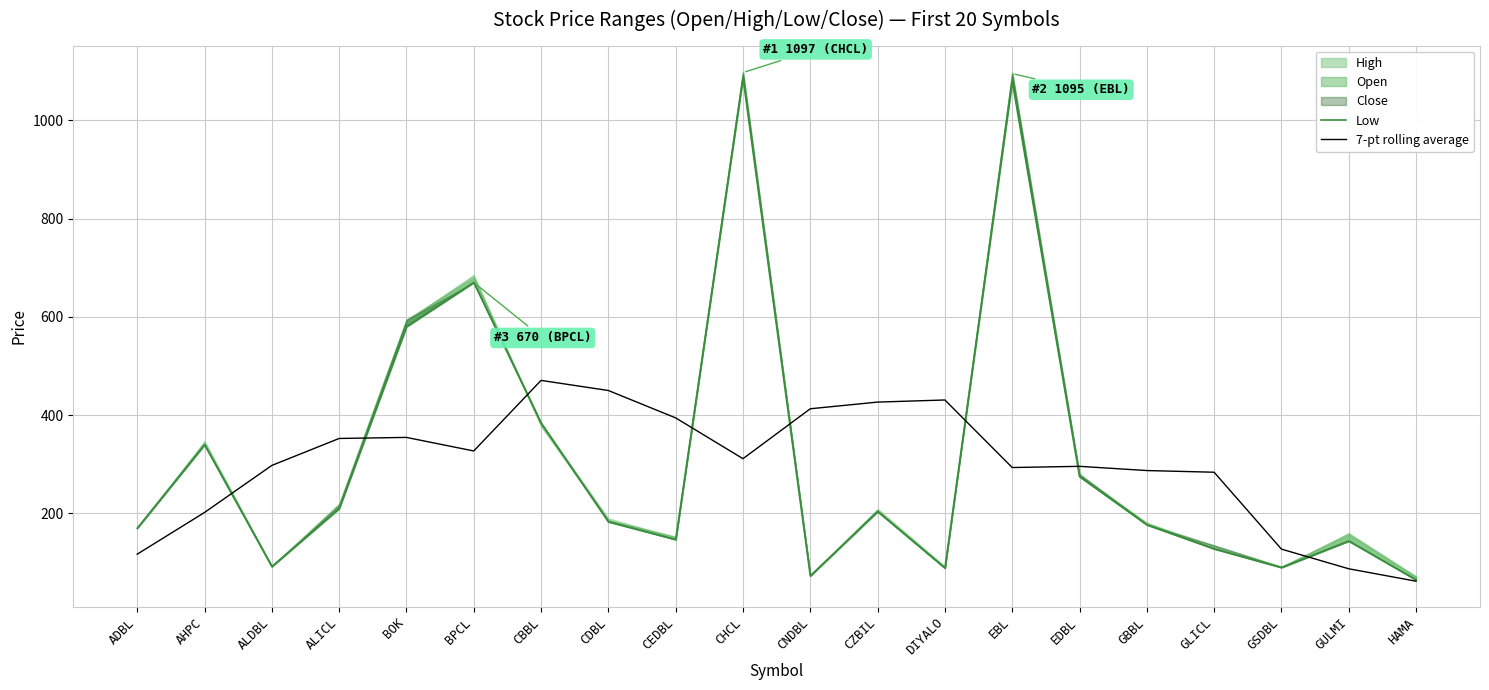

What is the approximate value of Low at GLICL?

128.0